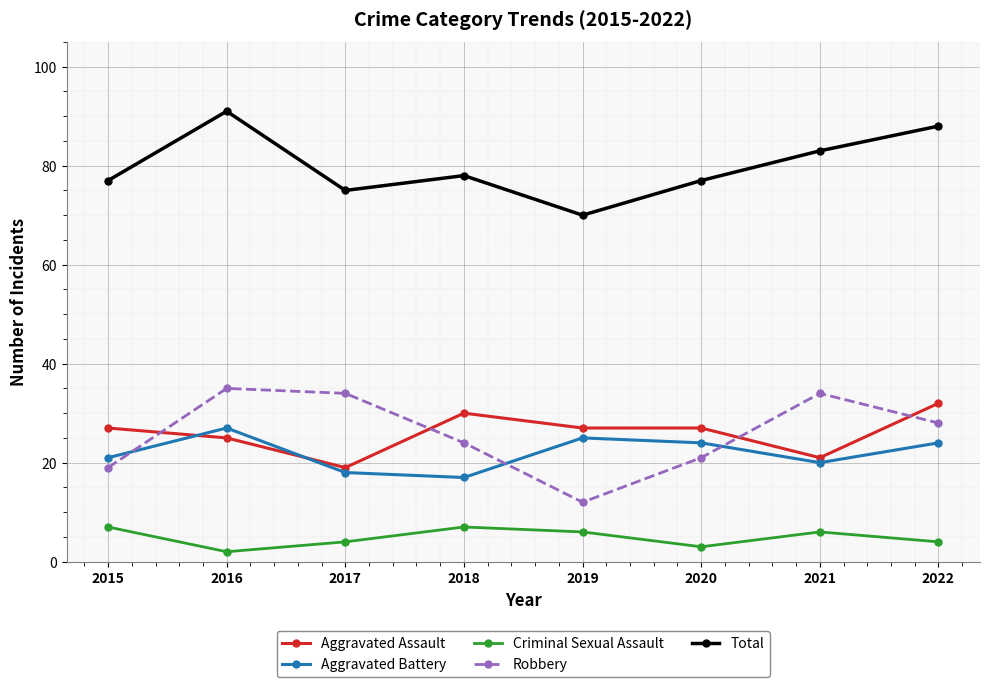

How many categories are shown in the chart?

8